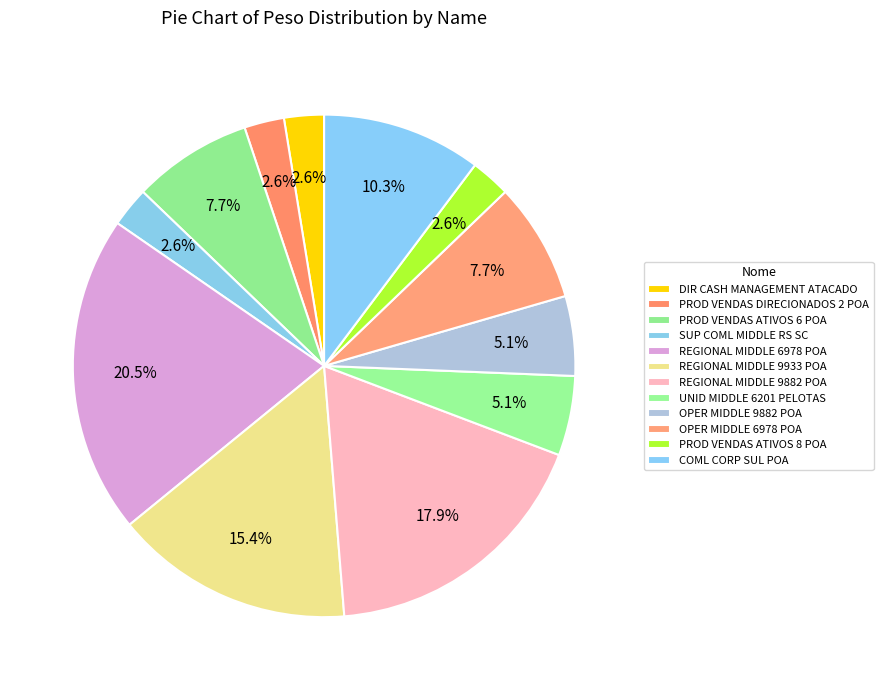

To the nearest percent, what portion does REGIONAL MIDDLE 9882 POA represent?

18%